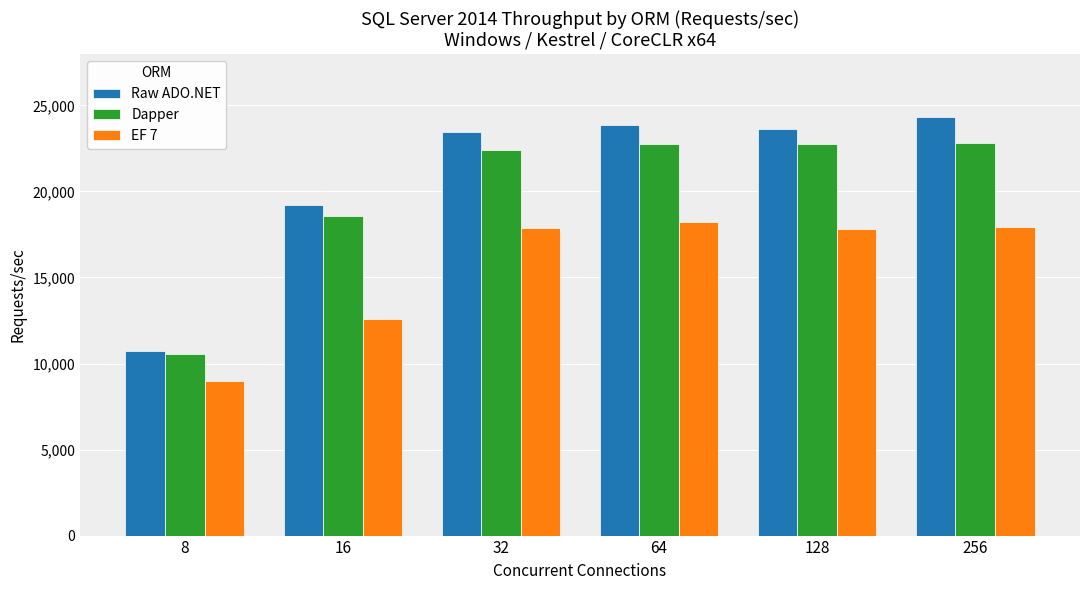

What is the difference between the highest and lowest values at 64?

5646